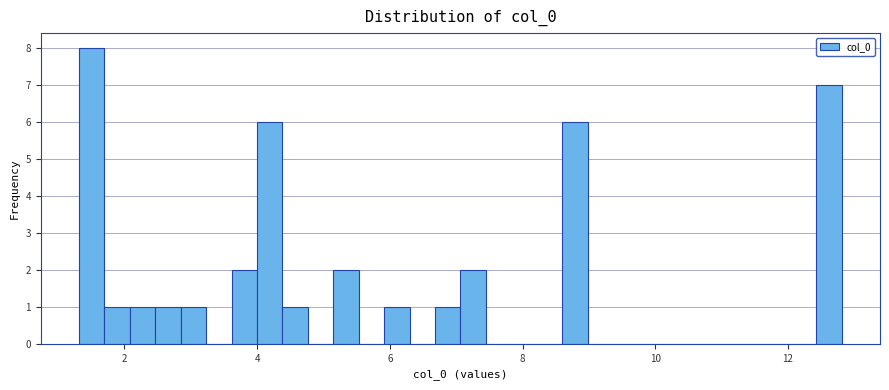

Around what value on the x-axis is the tallest bar? Give the approximate position of its centre, as read against the axis.

1.6